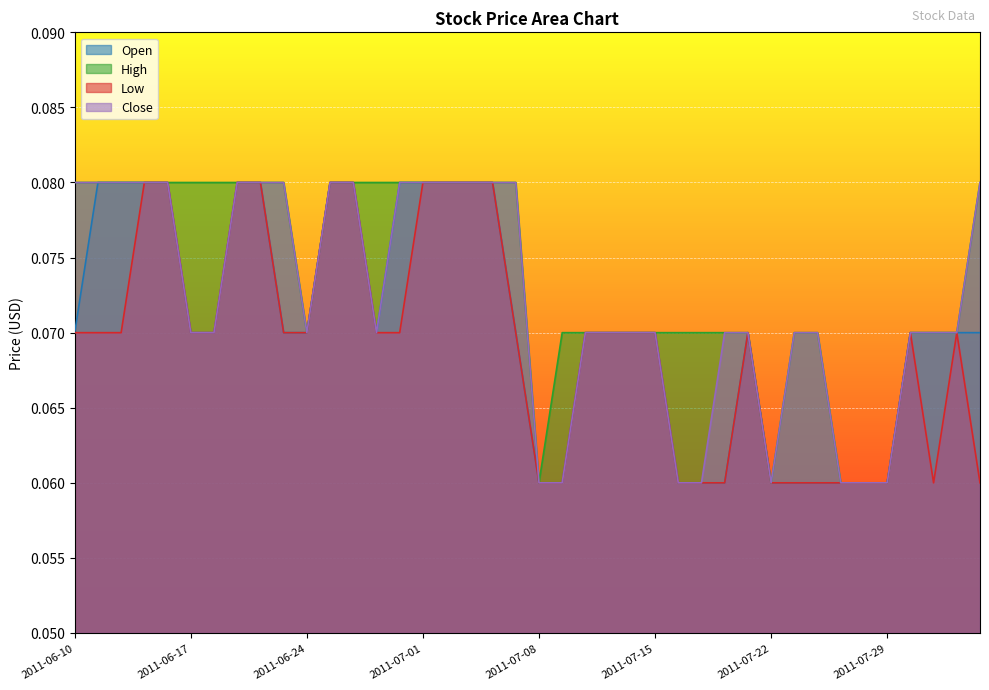

True or false: Open and Close cross at least once.

False